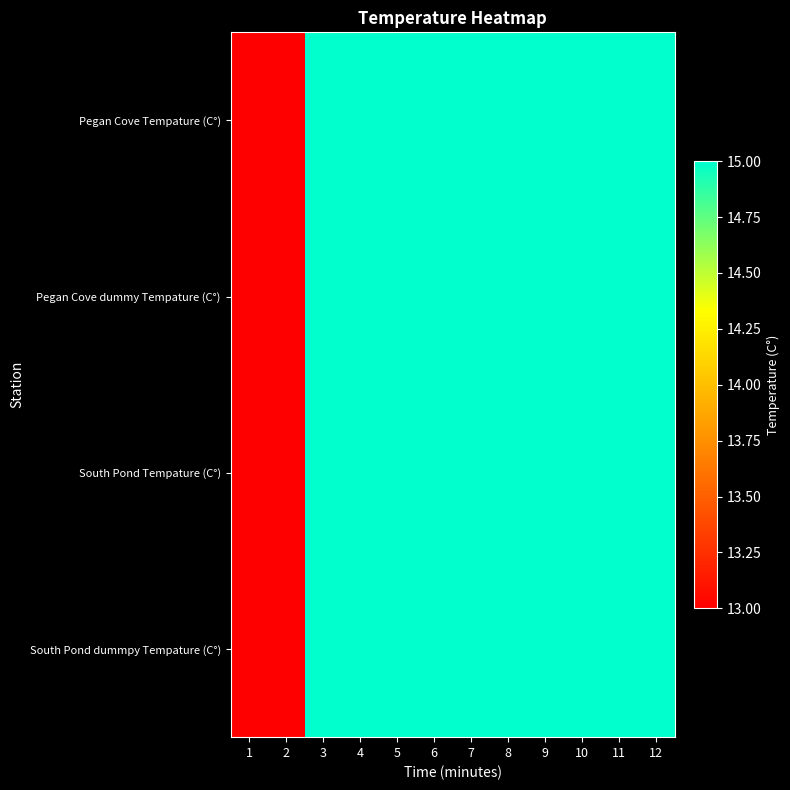

Reading left to right, what are all the values shown in this chart?

Pegan Cove Tempature (C°): 1=13	2=13	3=15	4=15	5=15	6=15	7=15	8=15	9=15	10=15	11=15	12=15
Pegan Cove dummy Tempature (C°): 1=13	2=13	3=15	4=15	5=15	6=15	7=15	8=15	9=15	10=15	11=15	12=15
South Pond Tempature (C°): 1=13	2=13	3=15	4=15	5=15	6=15	7=15	8=15	9=15	10=15	11=15	12=15
South Pond dummpy Tempature (C°): 1=13	2=13	3=15	4=15	5=15	6=15	7=15	8=15	9=15	10=15	11=15	12=15